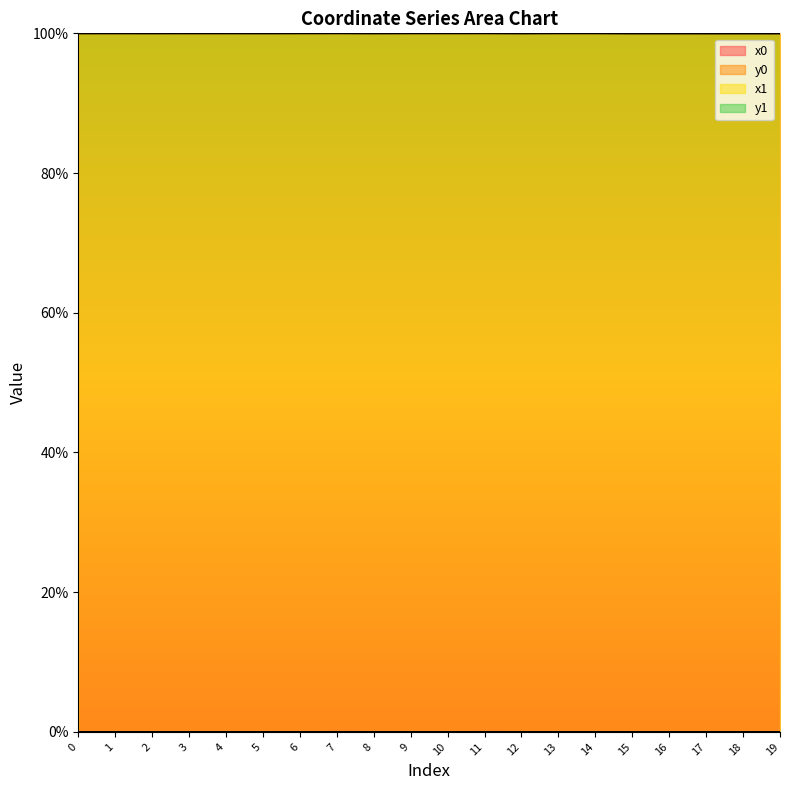

Reading right to left, transcribe all the data shown in this chart.

x0: 19=100.0	18=100.0	17=100.0	16=100.0	15=100.0	14=100.0	13=100.0	12=100.0	11=100.0	10=100.0	9=100.0	8=100.0	7=100.0	6=100.0	5=100.0	4=100.0	3=100.0	2=100.0	1=100.0	0=100.0
y0: 19=0.0	18=0.0	17=0.0	16=0.0	15=0.0	14=0.0	13=0.0	12=0.0	11=0.0	10=0.0	9=0.0	8=0.0	7=0.0	6=0.0	5=0.0	4=0.0	3=0.0	2=0.0	1=0.0	0=0.0
x1: 19=100.0	18=100.0	17=100.0	16=100.0	15=100.0	14=100.0	13=100.0	12=100.0	11=100.0	10=100.0	9=100.0	8=100.0	7=100.0	6=100.0	5=100.0	4=100.0	3=100.0	2=100.0	1=100.0	0=100.0
y1: 19=0.0	18=0.0	17=0.0	16=0.0	15=0.0	14=0.0	13=0.0	12=0.0	11=0.0	10=0.0	9=0.0	8=0.0	7=0.0	6=0.0	5=0.0	4=0.0	3=0.0	2=0.0	1=0.0	0=0.0